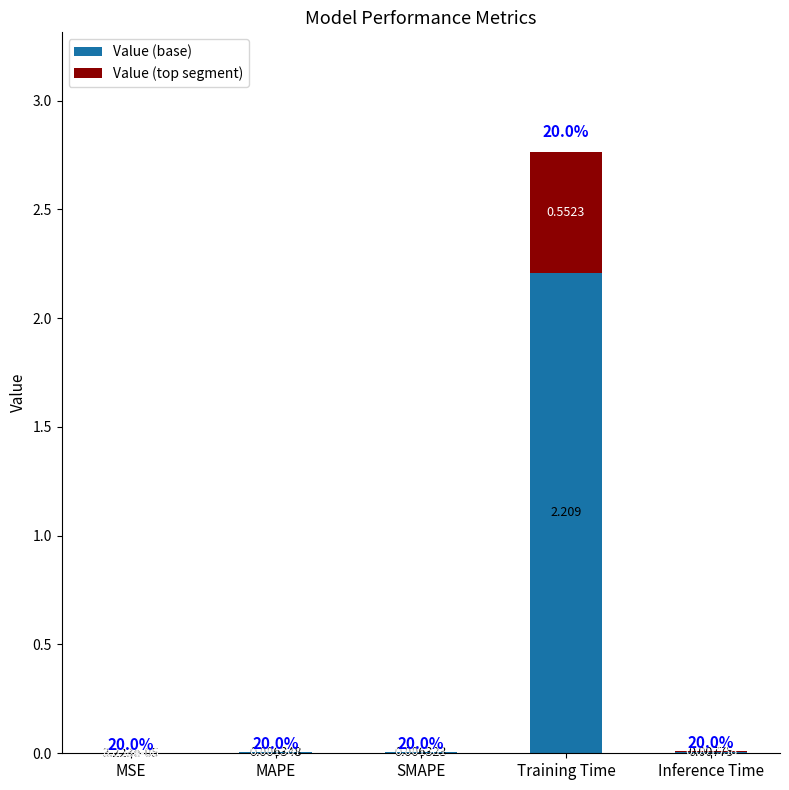

At which category is the sum across all series the highest?

Training Time